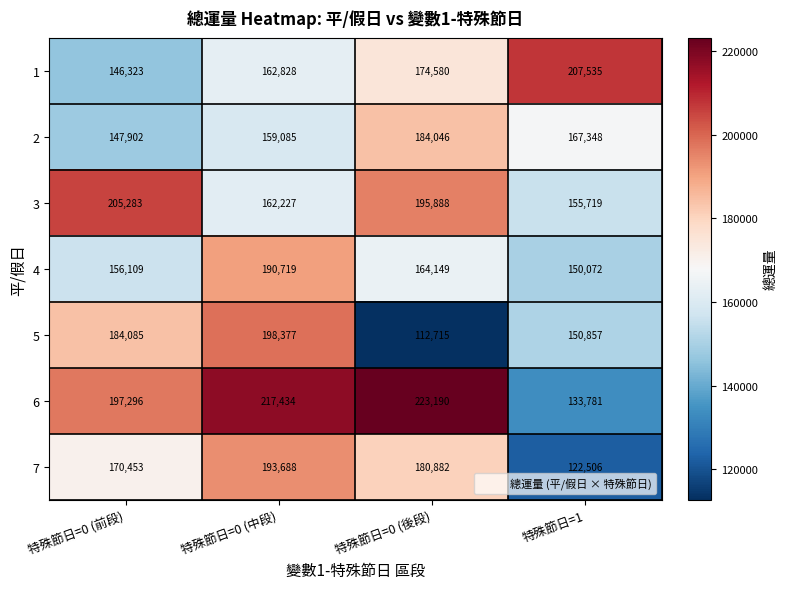

Where is 2 nearest to the value 165974?

特殊節日=1